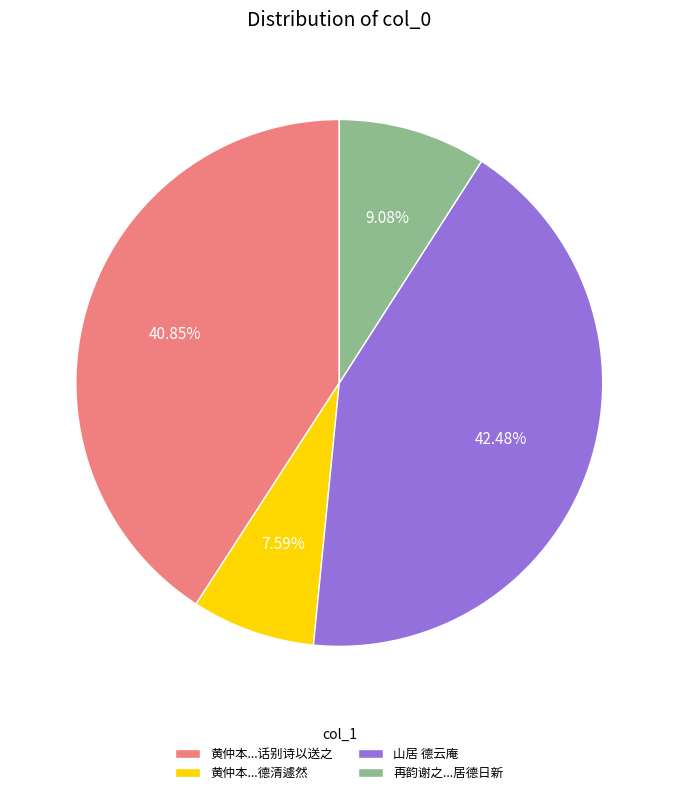

Which category has the biggest portion of the pie?

山居 德云庵